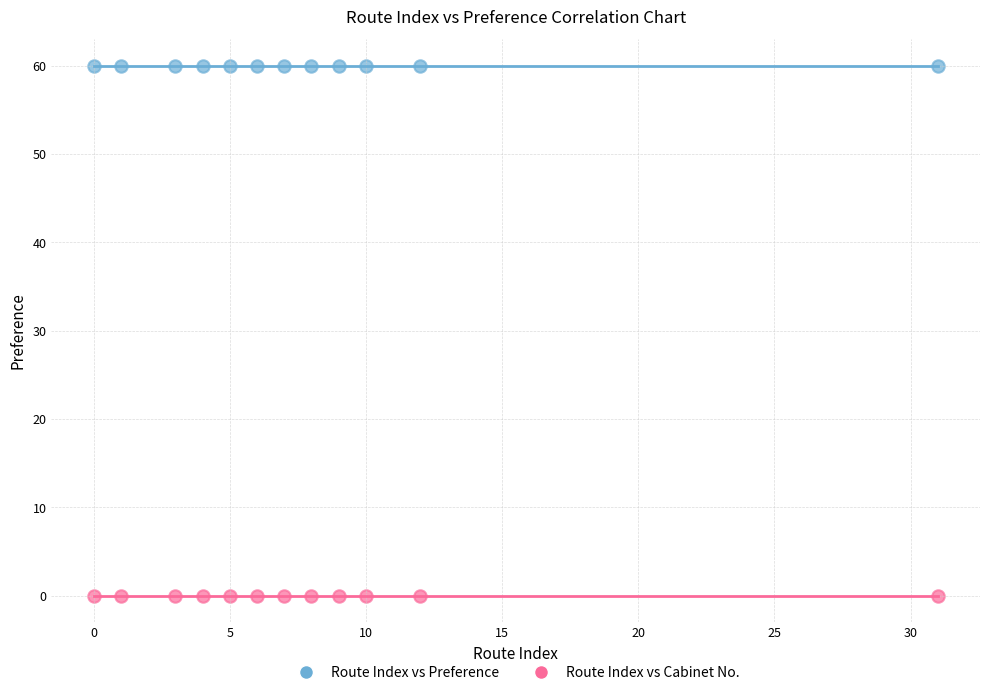

Which series contains the lowest Y value?

Route Index vs Cabinet No.